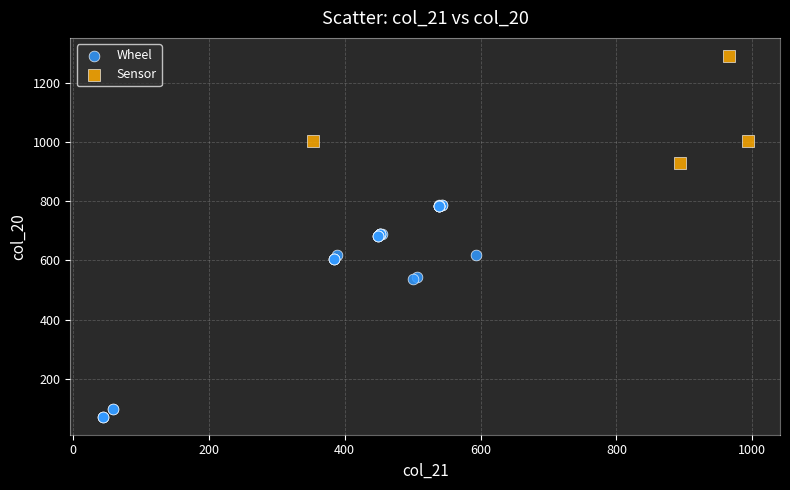

What are all the series names shown in the legend?

Wheel, Sensor